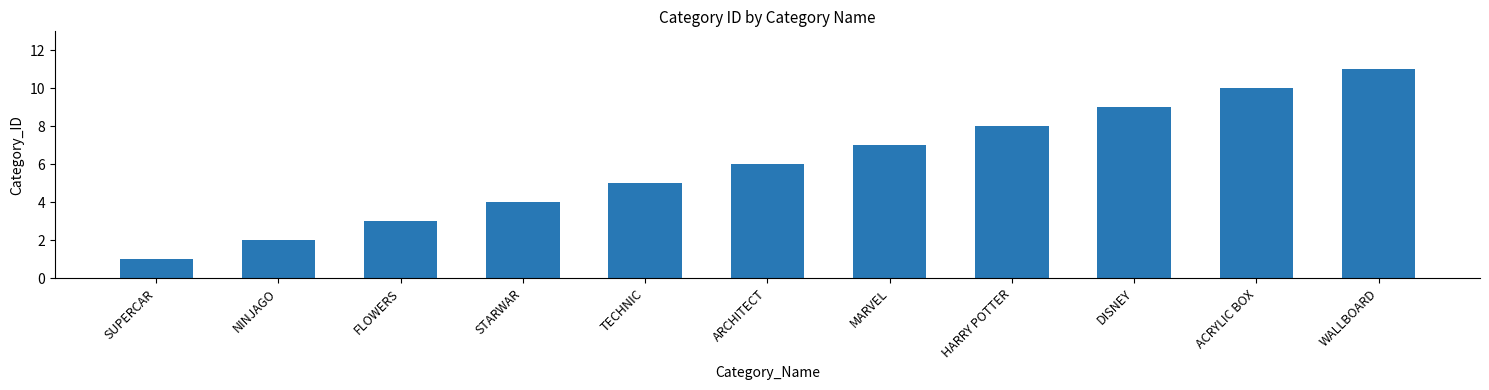

Rank the categories by value from highest to lowest.

WALLBOARD, ACRYLIC BOX, DISNEY, HARRY POTTER, MARVEL, ARCHITECT, TECHNIC, STARWAR, FLOWERS, NINJAGO, SUPERCAR